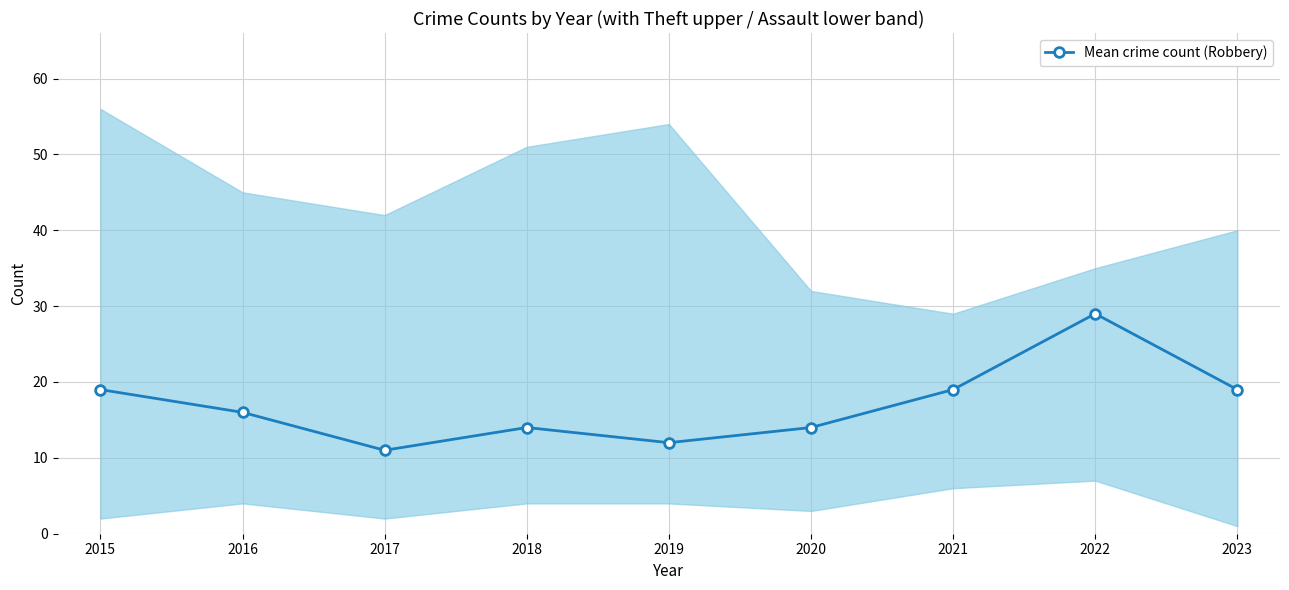

How many data points are above 16?

4